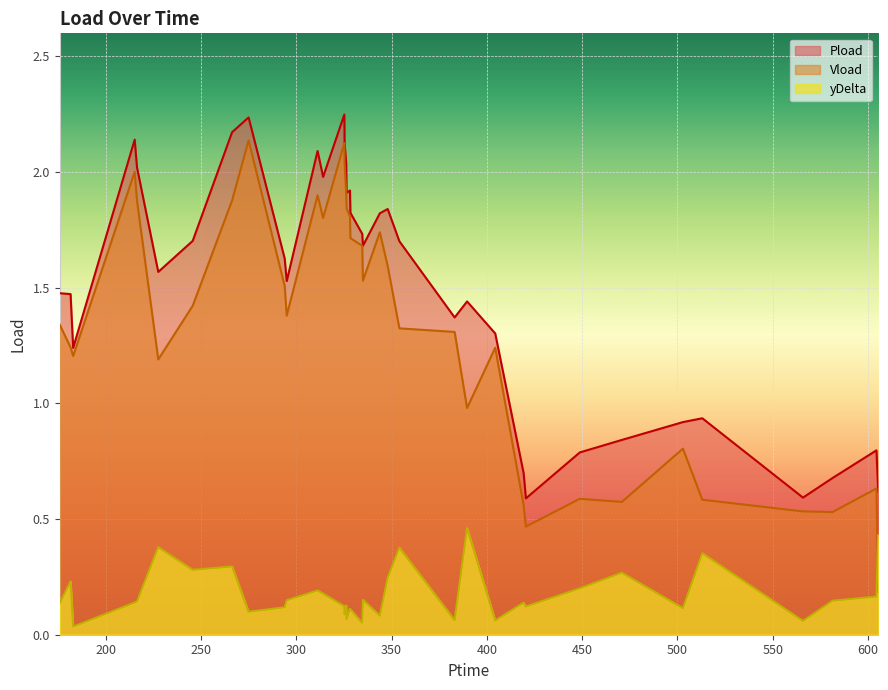

Count the number of data series in this chart.

3